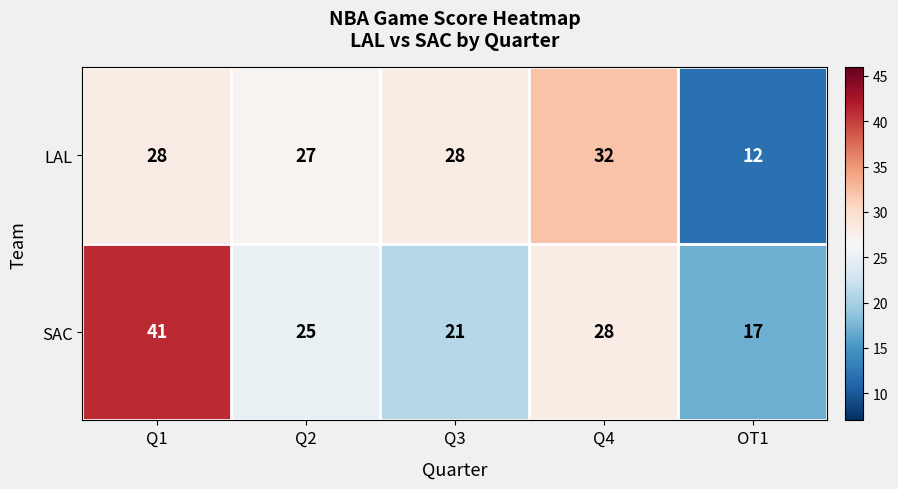

At how many categories does at least one series exceed 36?

1